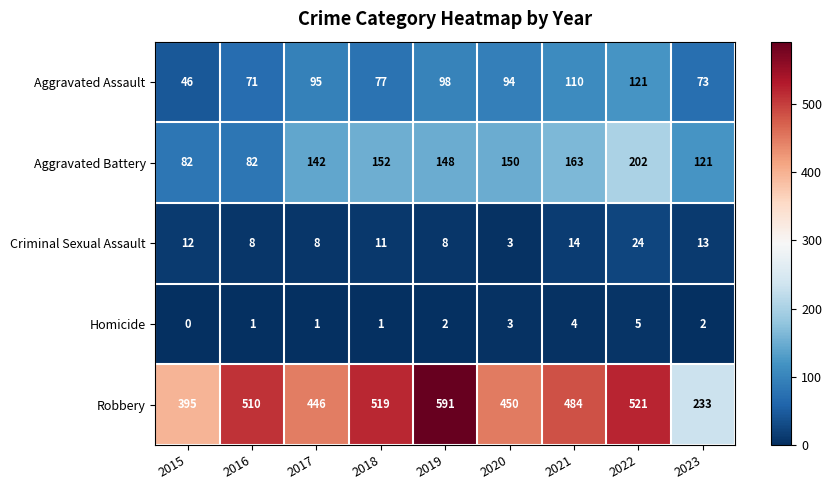

The value of Robbery at 2022 is 882. True or false?

False